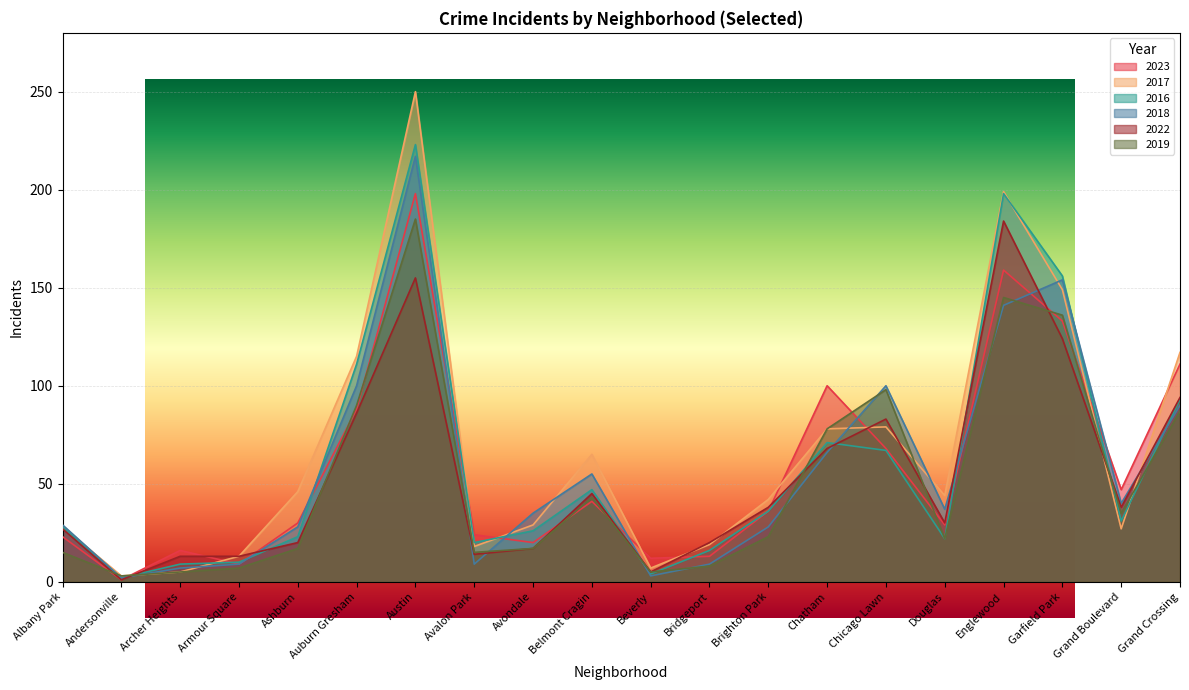

What is the difference between the highest and lowest values at Beverly?

9